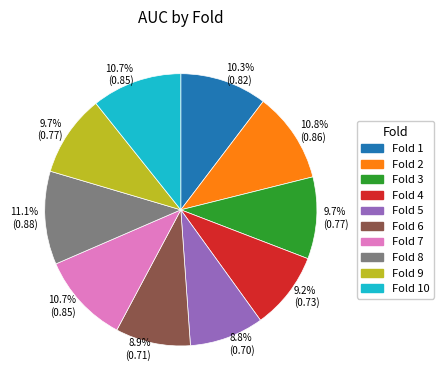

Is there a majority slice in this chart?

No